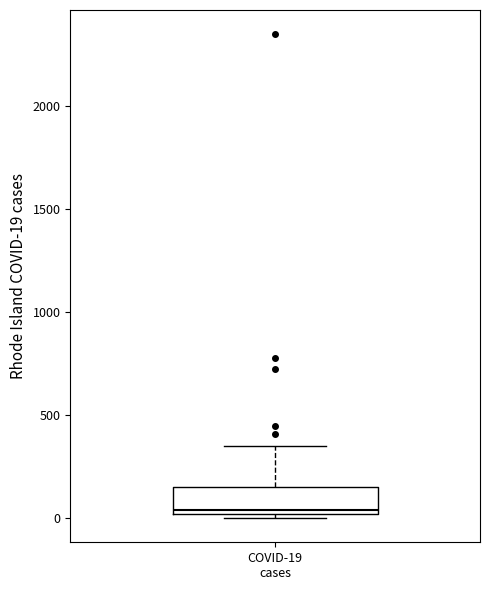

Read this box plot against the y-axis: the position of the median line, the range covered by the box, and the ends of both whiskers. The values are not printed on the chart, so give them approximately, as read against the axis.

median 50, box 0 to 150, whiskers 0 (just below the box's lower edge) to 350